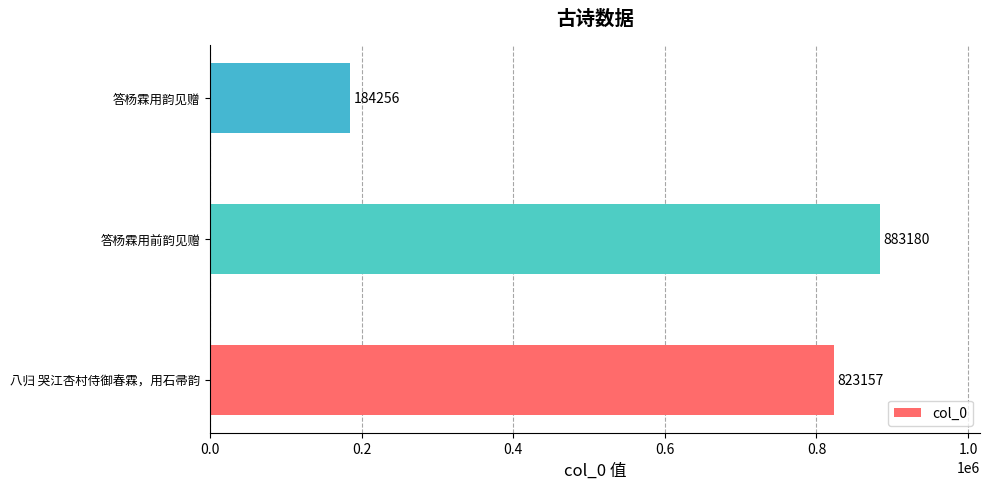

Which category has the highest value across all series?

答杨霖用前韵见赠